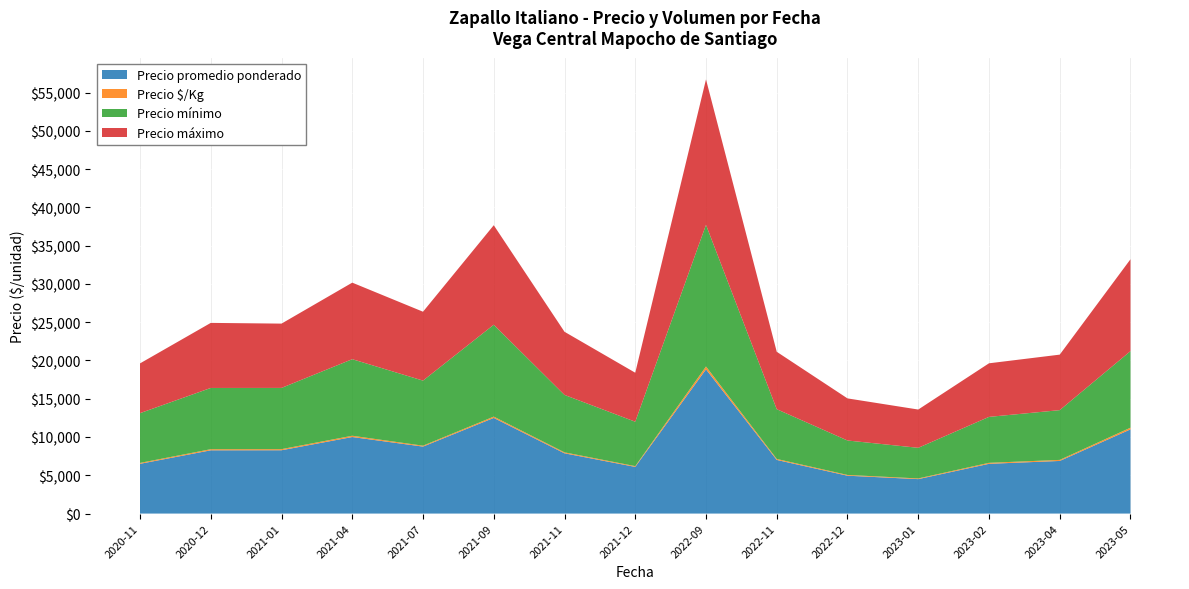

At which category is the sum across all series the highest?

2022-09